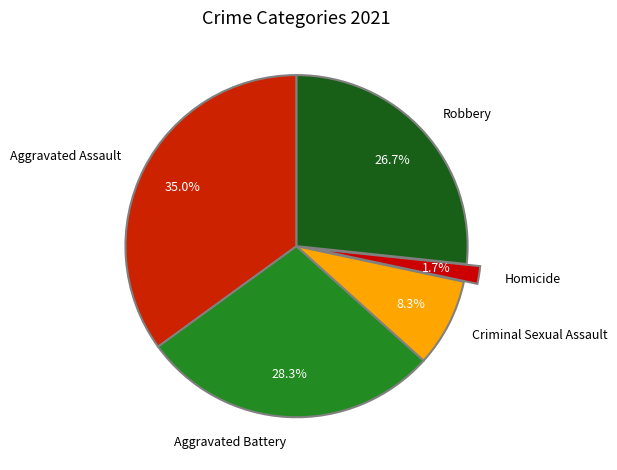

Rank the categories by value from highest to lowest.

Aggravated Assault, Aggravated Battery, Robbery, Criminal Sexual Assault, Homicide